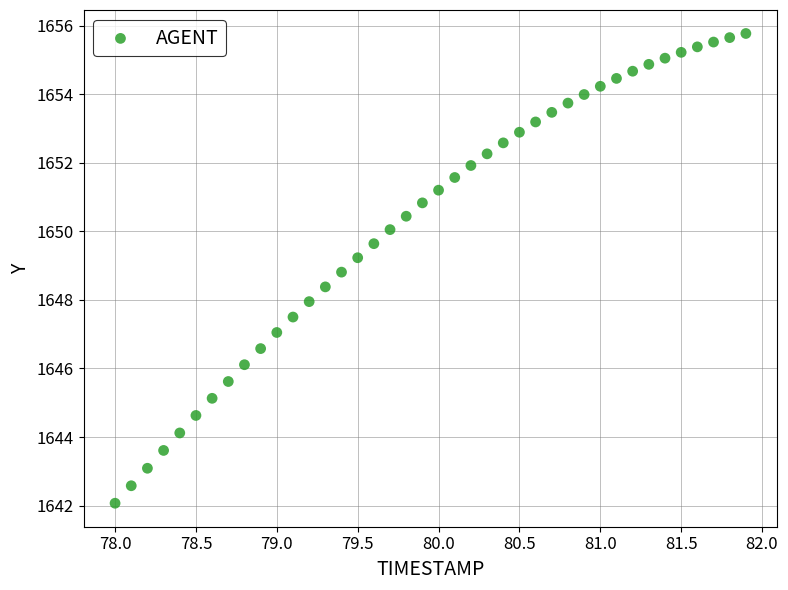

What is the range of X values (max minus min)?

3.9